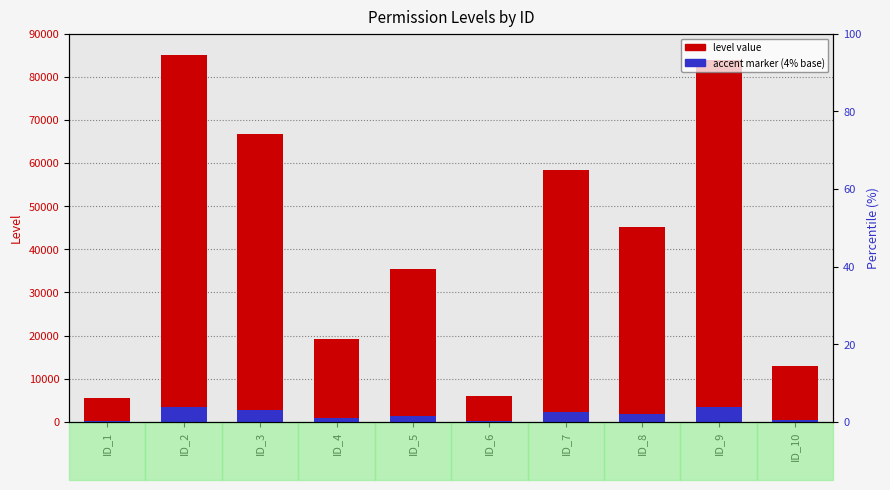

At which label does accent marker reach its minimum?

ID_1